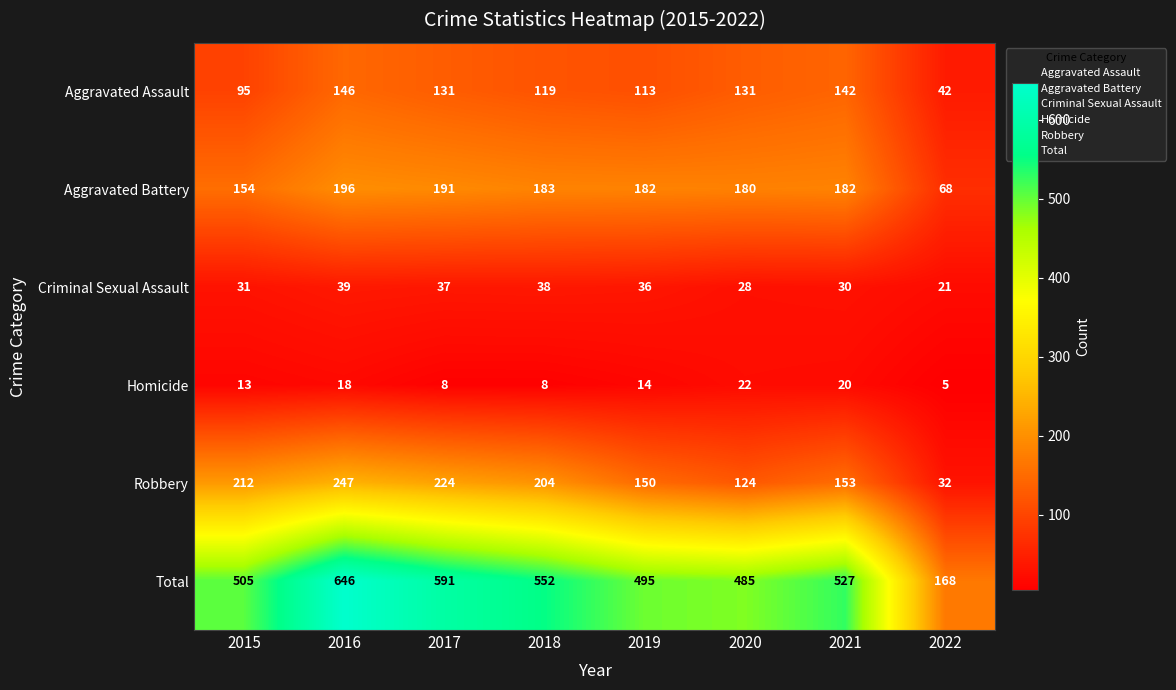

At which category is the sum across all series the highest?

2016